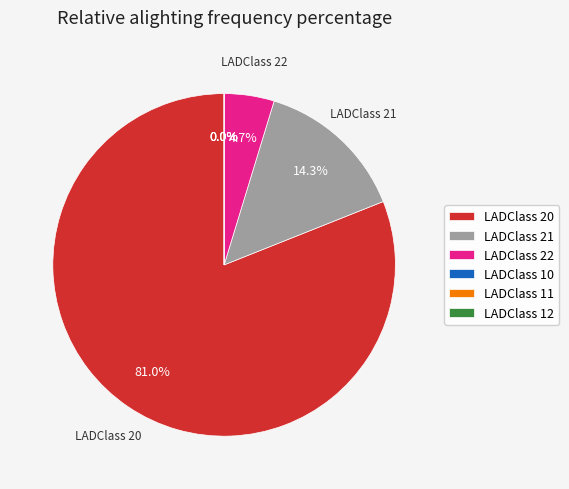

What percentage do 20 and 11 together represent?

81.0%